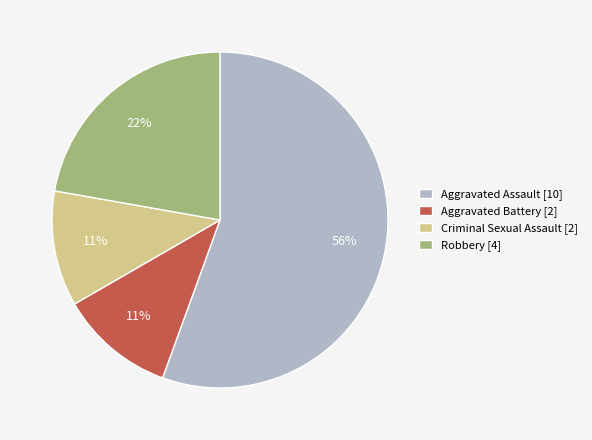

Is the sum of Aggravated Assault and Criminal Sexual Assault greater than half?

Yes